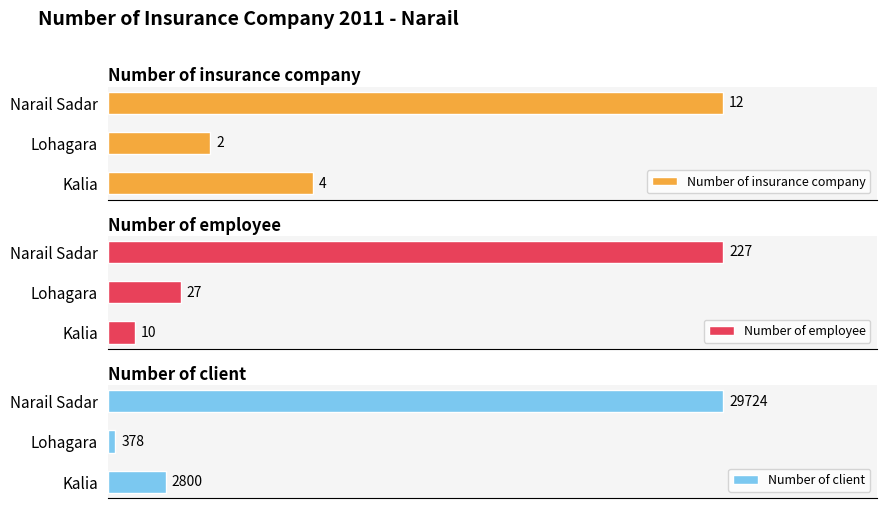

At which label does Number of insurance company reach its minimum?

Lohagara